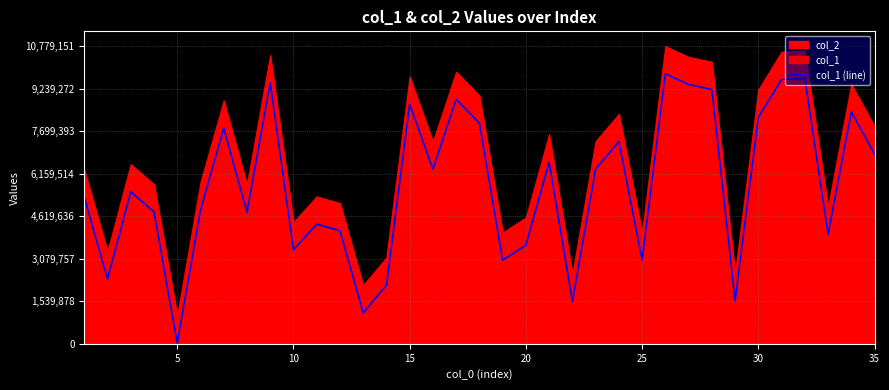

The value of col_1 (line) at 20 is 1227265. True or false?

False